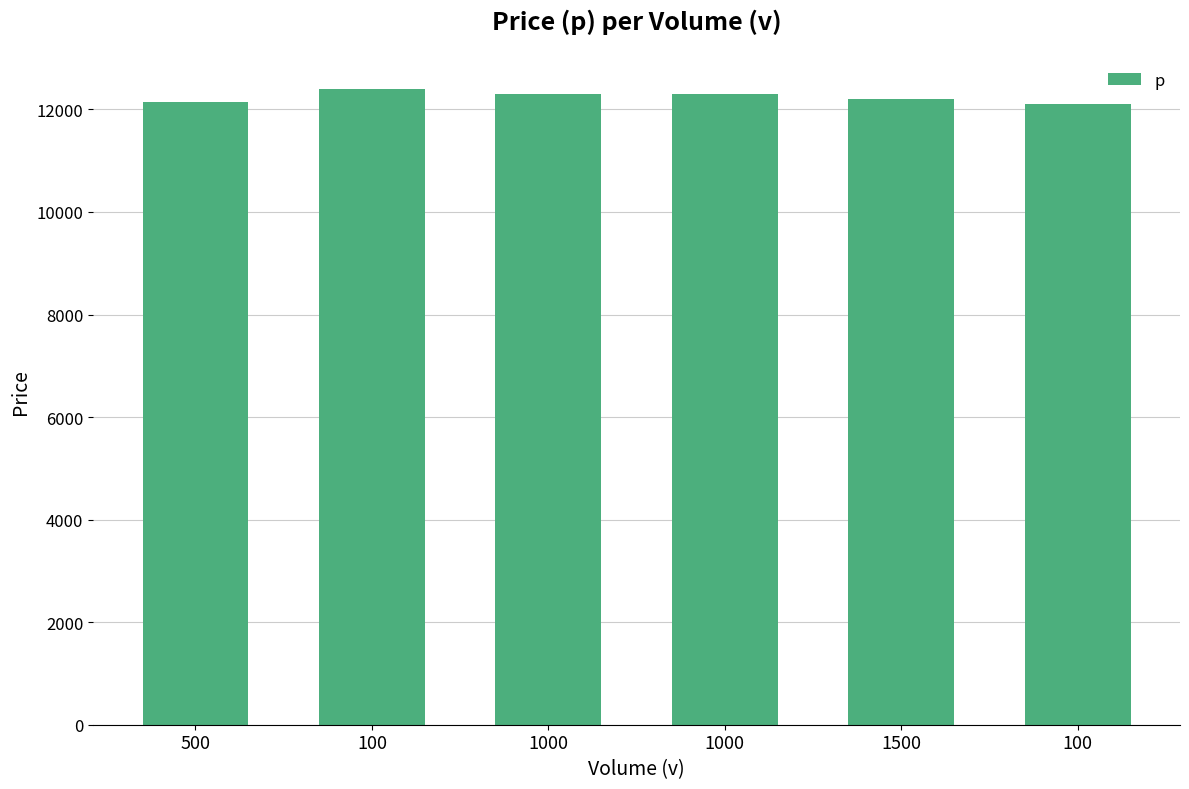

Reading left to right, transcribe all the data shown in this chart.

500=12150	100=12400	1000=12300	1000=12300	1500=12200	100=12100